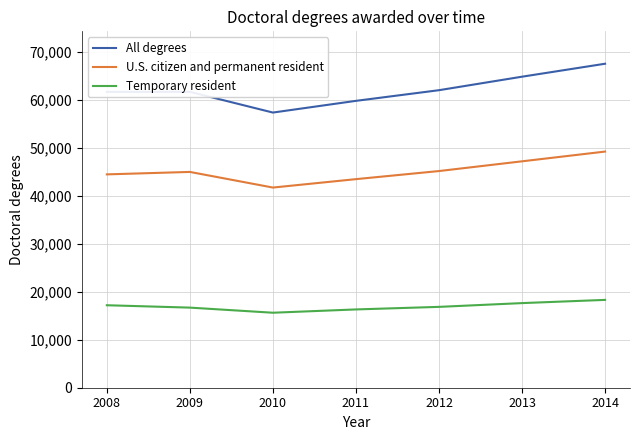

List the series in order of their overall mean, lowest first.

Temporary resident, U.S. citizen and permanent resident, All degrees